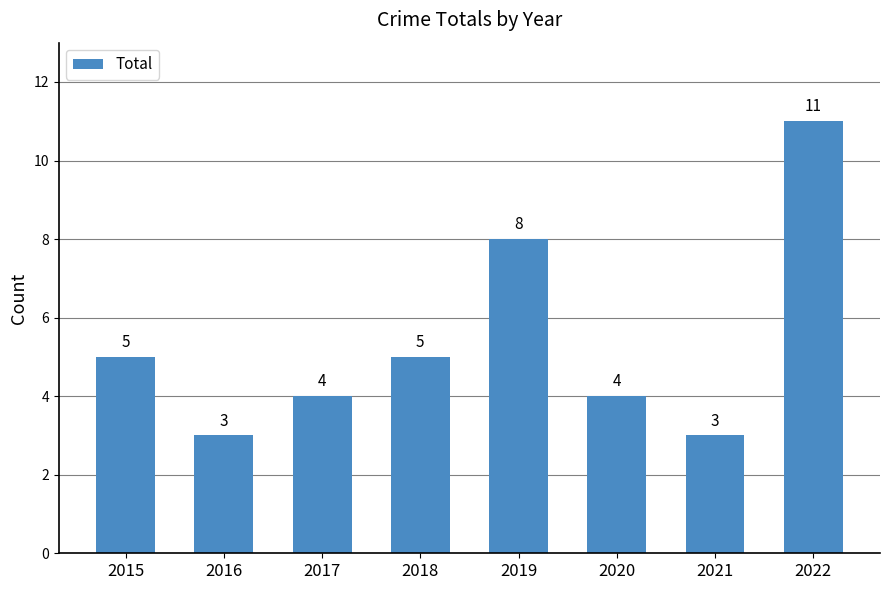

Are the bars grouped side by side (vs. stacked)?

No